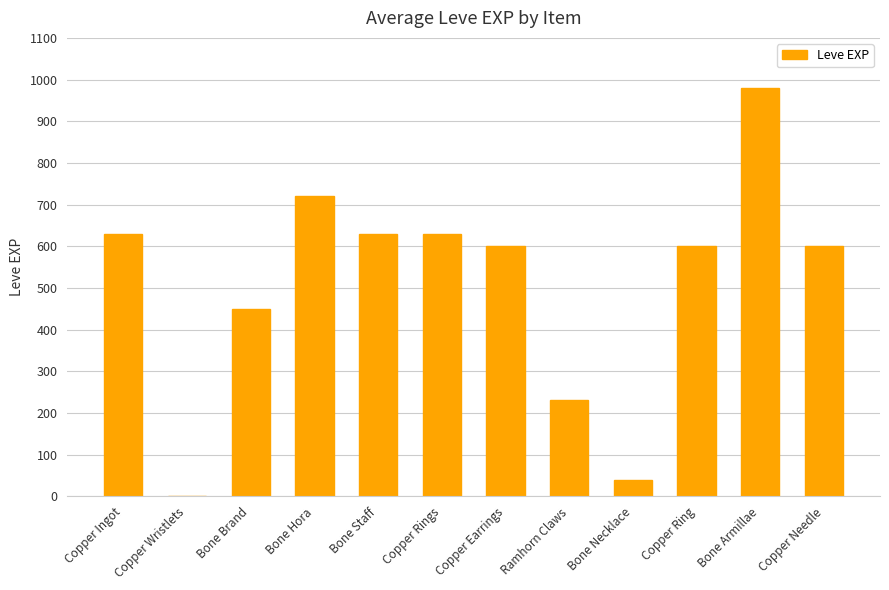

What is the greatest value displayed?

980